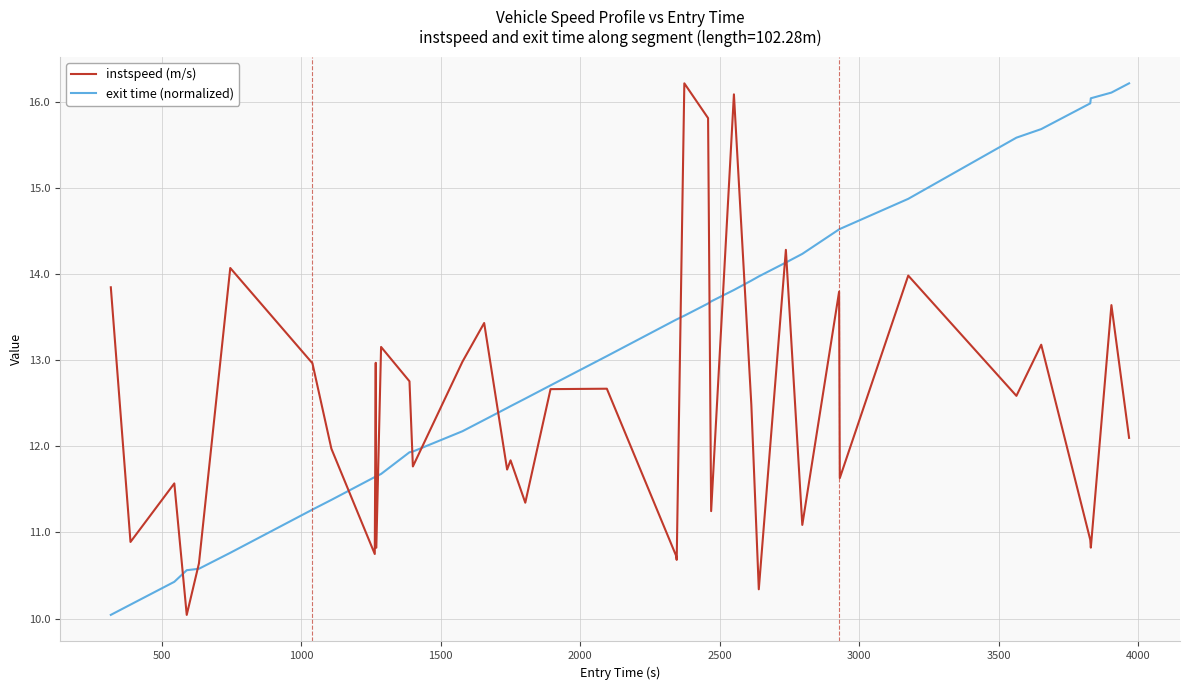

What is the smallest value displayed?

10.0